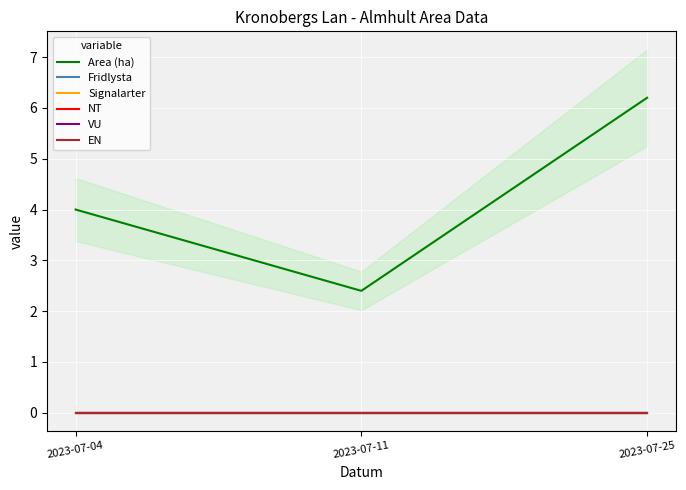

Reading left to right, list all the values displayed in this chart.

Area (ha): 2023-07-04=4.0	2023-07-11=2.4	2023-07-25=6.2
Fridlysta: 2023-07-04=0.0	2023-07-11=0.0	2023-07-25=0.0
Signalarter: 2023-07-04=0.0	2023-07-11=0.0	2023-07-25=0.0
NT: 2023-07-04=0.0	2023-07-11=0.0	2023-07-25=0.0
VU: 2023-07-04=0.0	2023-07-11=0.0	2023-07-25=0.0
EN: 2023-07-04=0.0	2023-07-11=0.0	2023-07-25=0.0